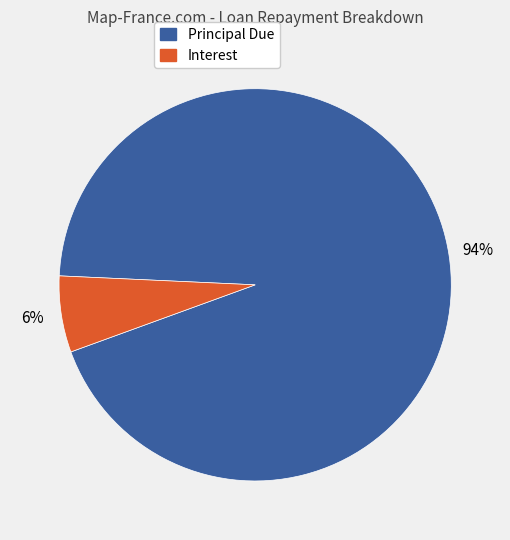

To the nearest percent, what is the average slice percentage?

50%